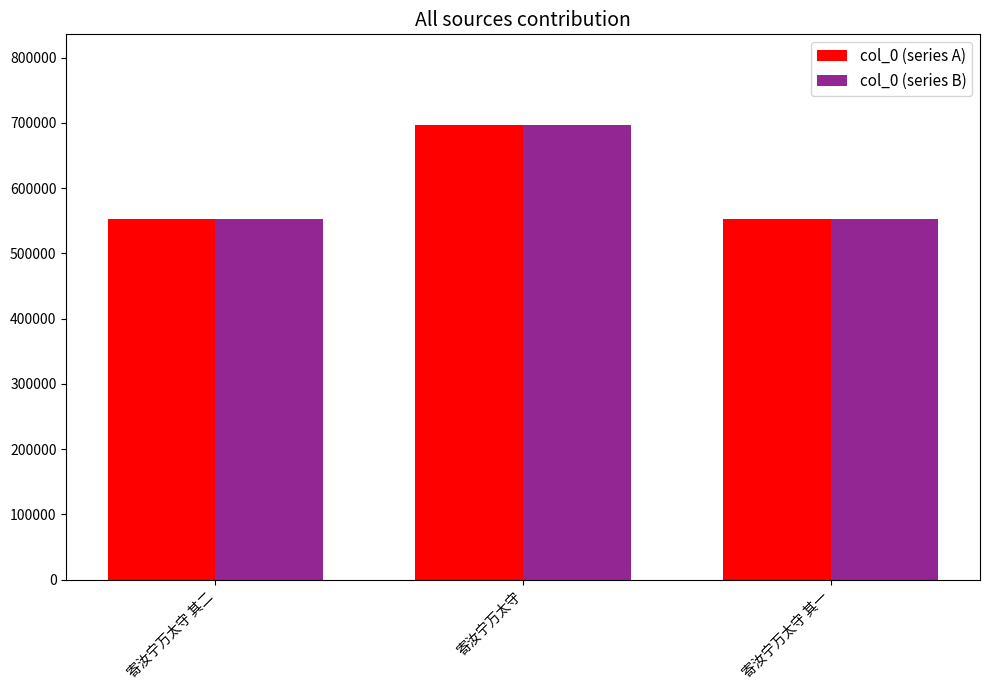

At which label is col_0 (series B) closest to 624705?

寄汝宁万太守 其二